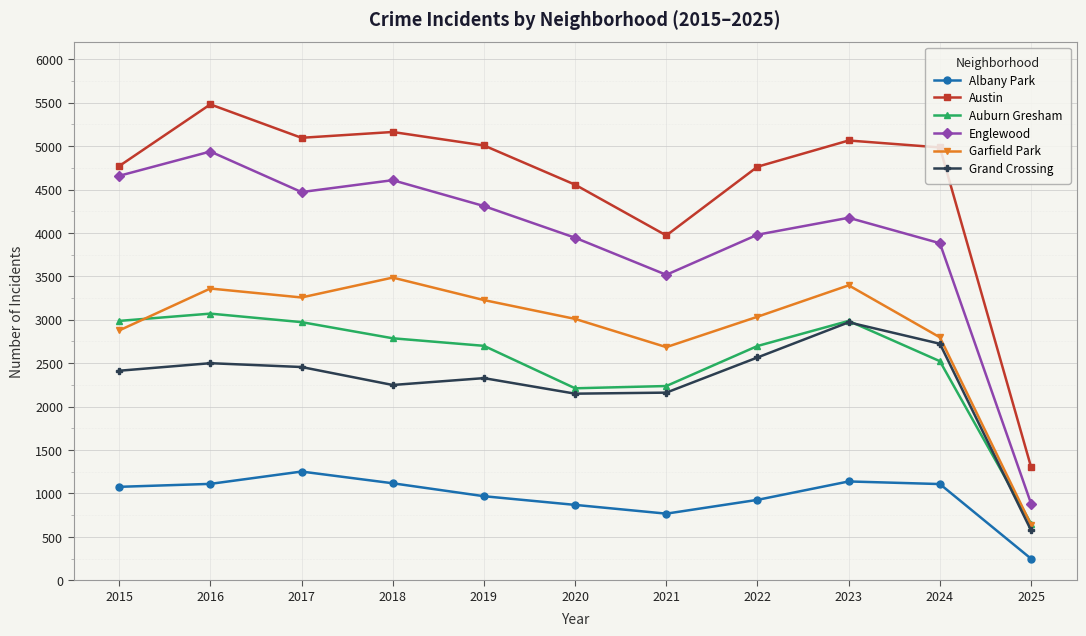

Is the value of Garfield Park at 2021 greater than the value of Grand Crossing at 2015?

Yes